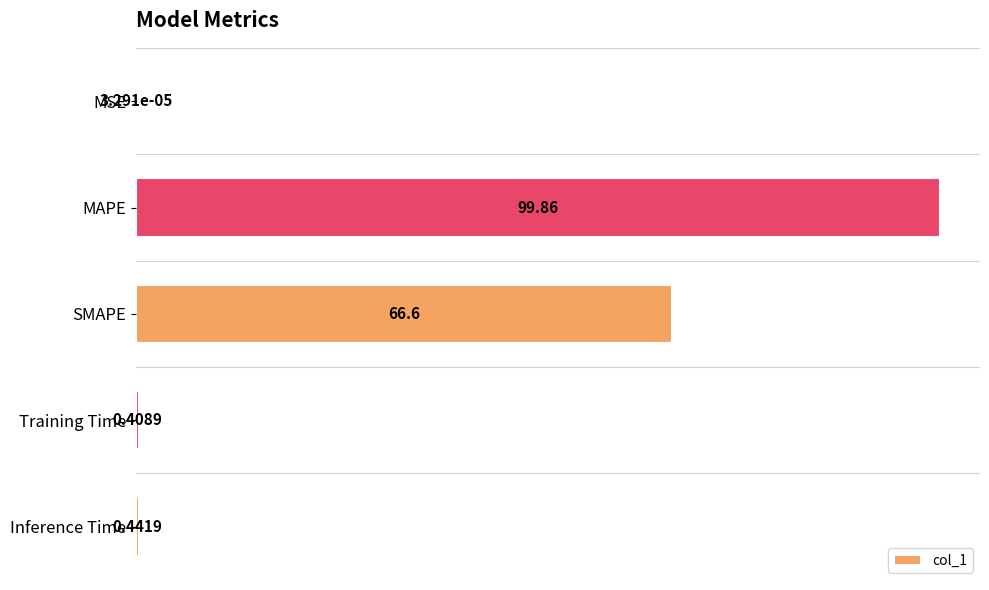

What is the change in value from SMAPE to Inference Time?

-66.2